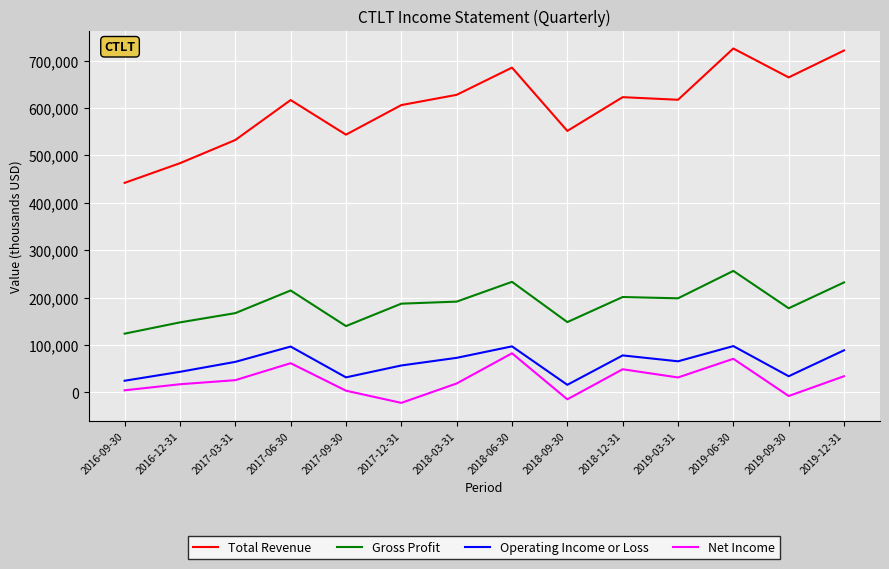

Which series has the largest total across all categories?

Total Revenue